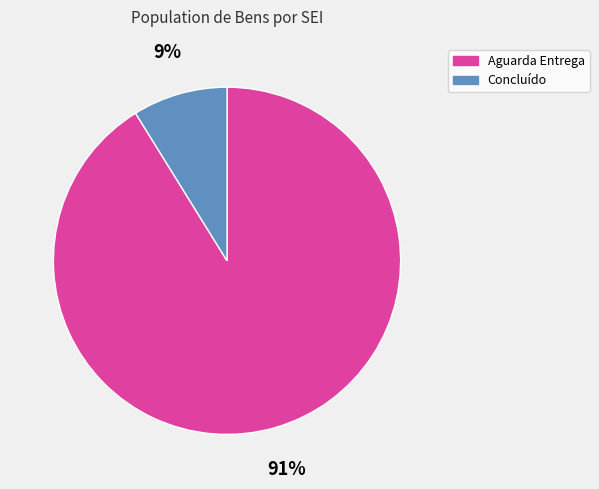

How many segments does this pie chart have?

2